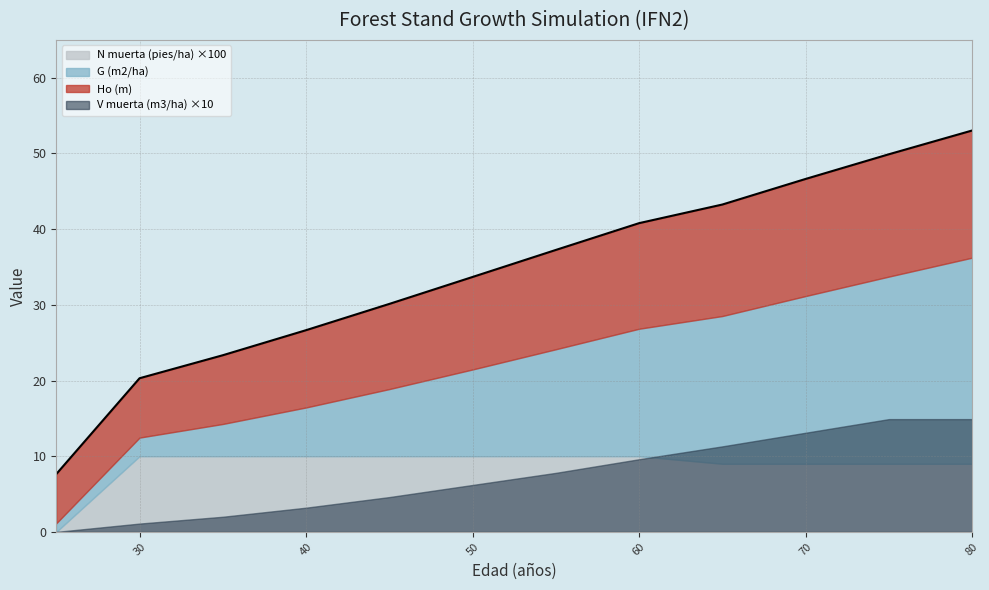

What are all the series names shown in the legend?

Ho (m), G (m2/ha), N muerta (pies/ha), V muerta (m3/ha)